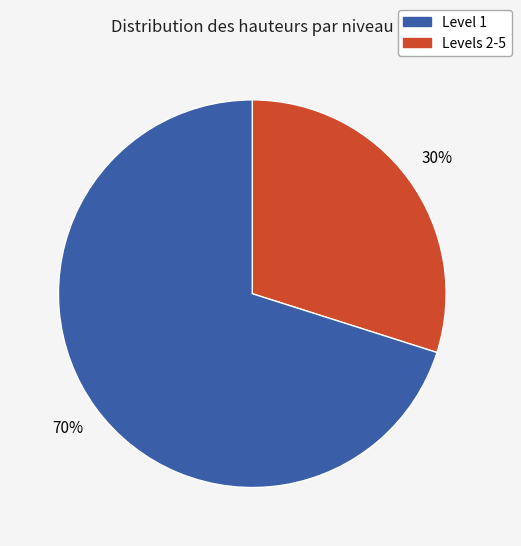

Does Levels 2-5 account for over 50% of the chart?

Yes